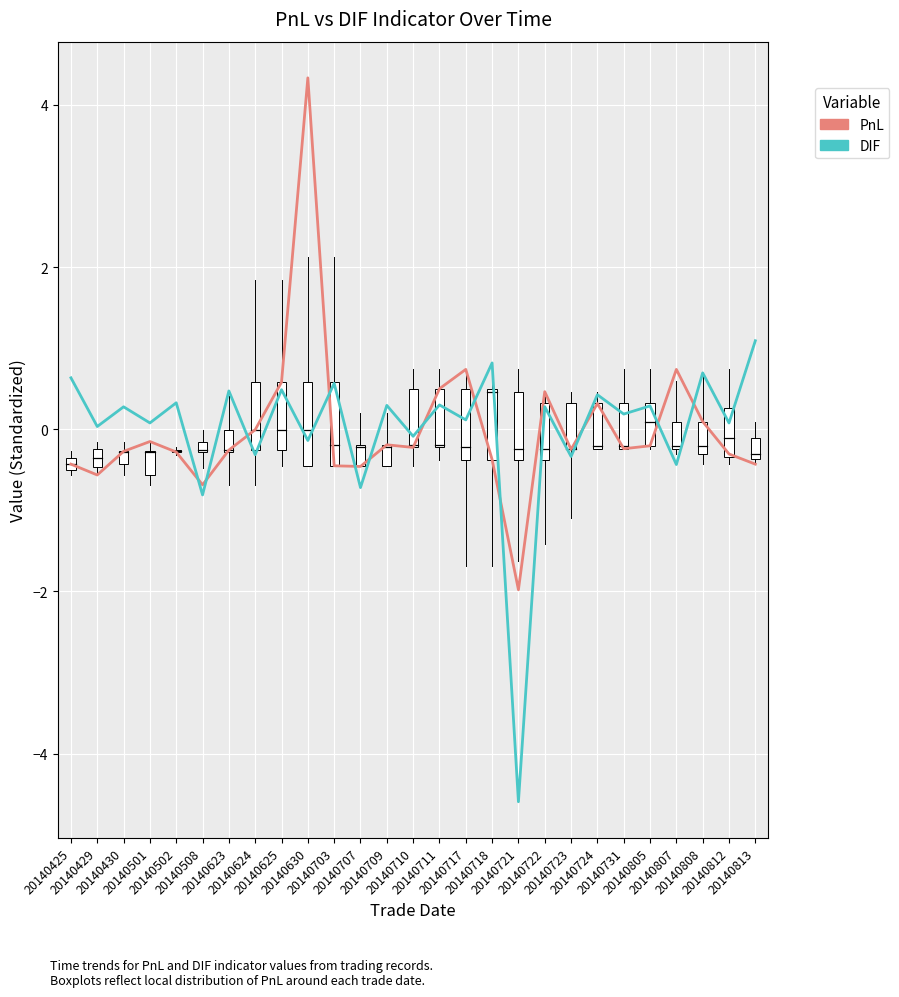

True or false: PnL has more than 1 points higher than both neighbors.

True